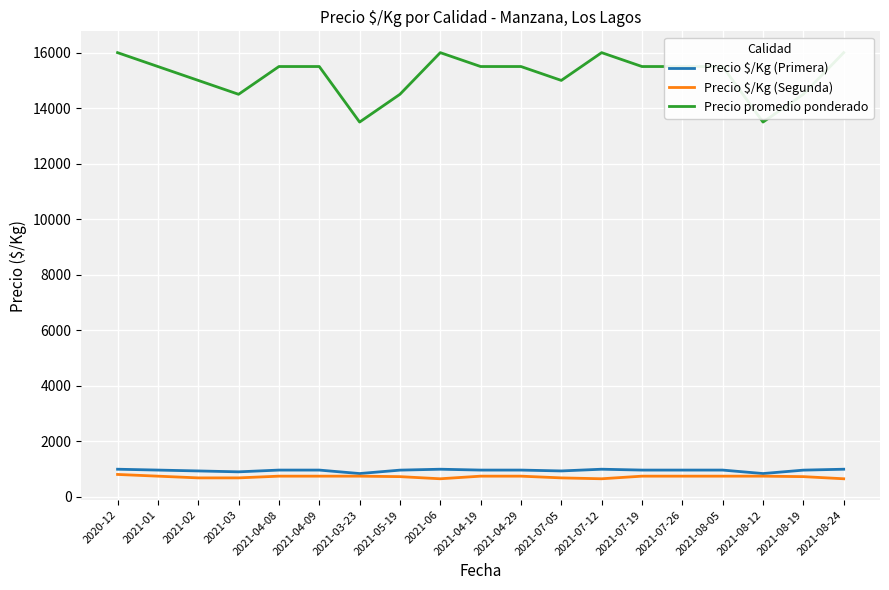

How many data points does each series have?

19